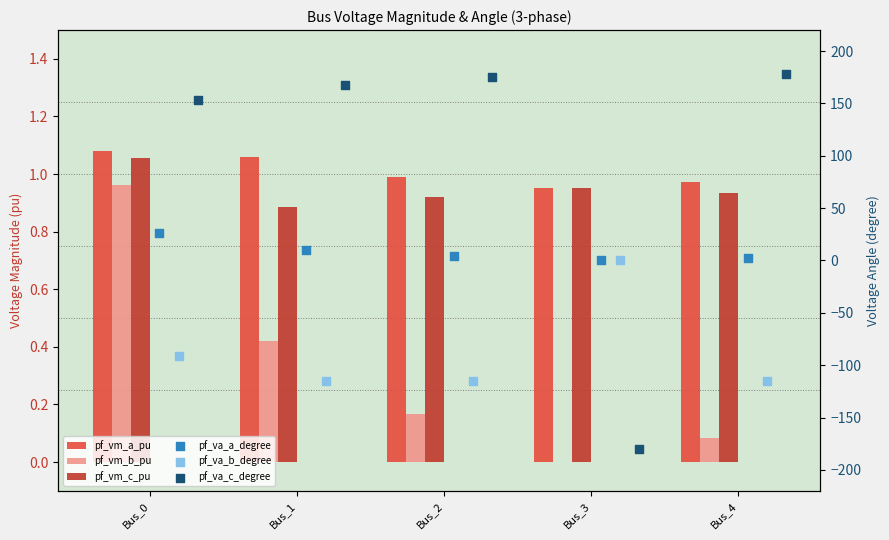

At which category is the sum across all series the highest?

Bus_0